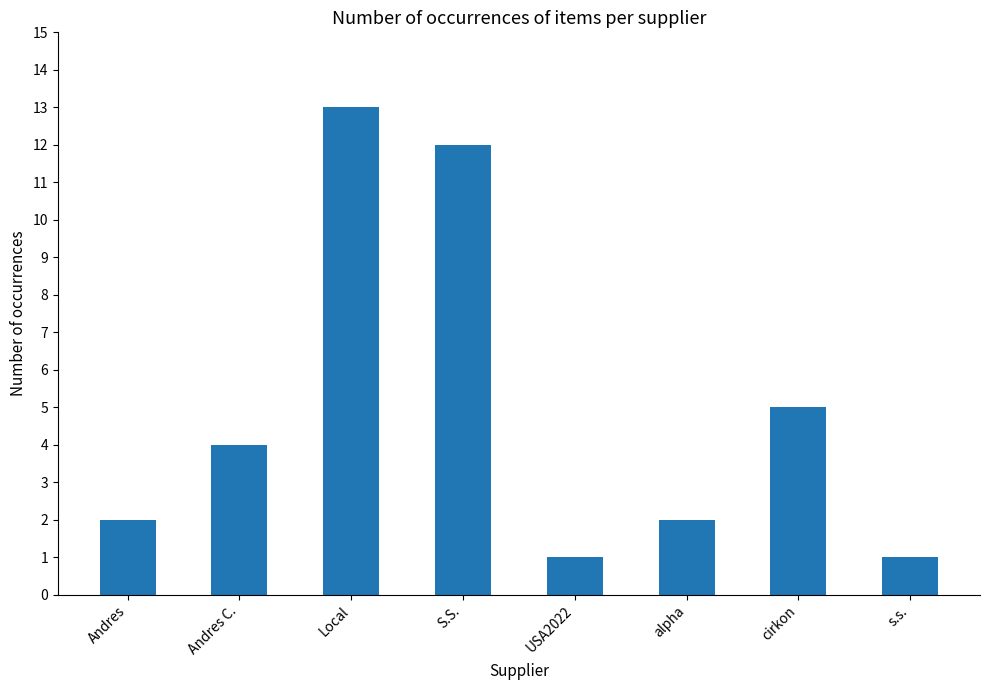

Which category has the highest value across all series?

Local